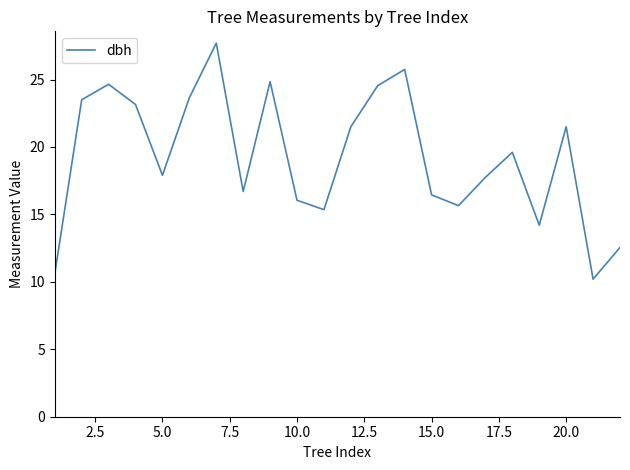

What is the minimum value shown in the chart?

10.2